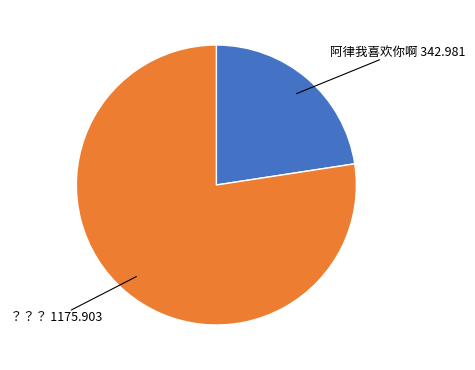

Does any single category account for the majority?

Yes